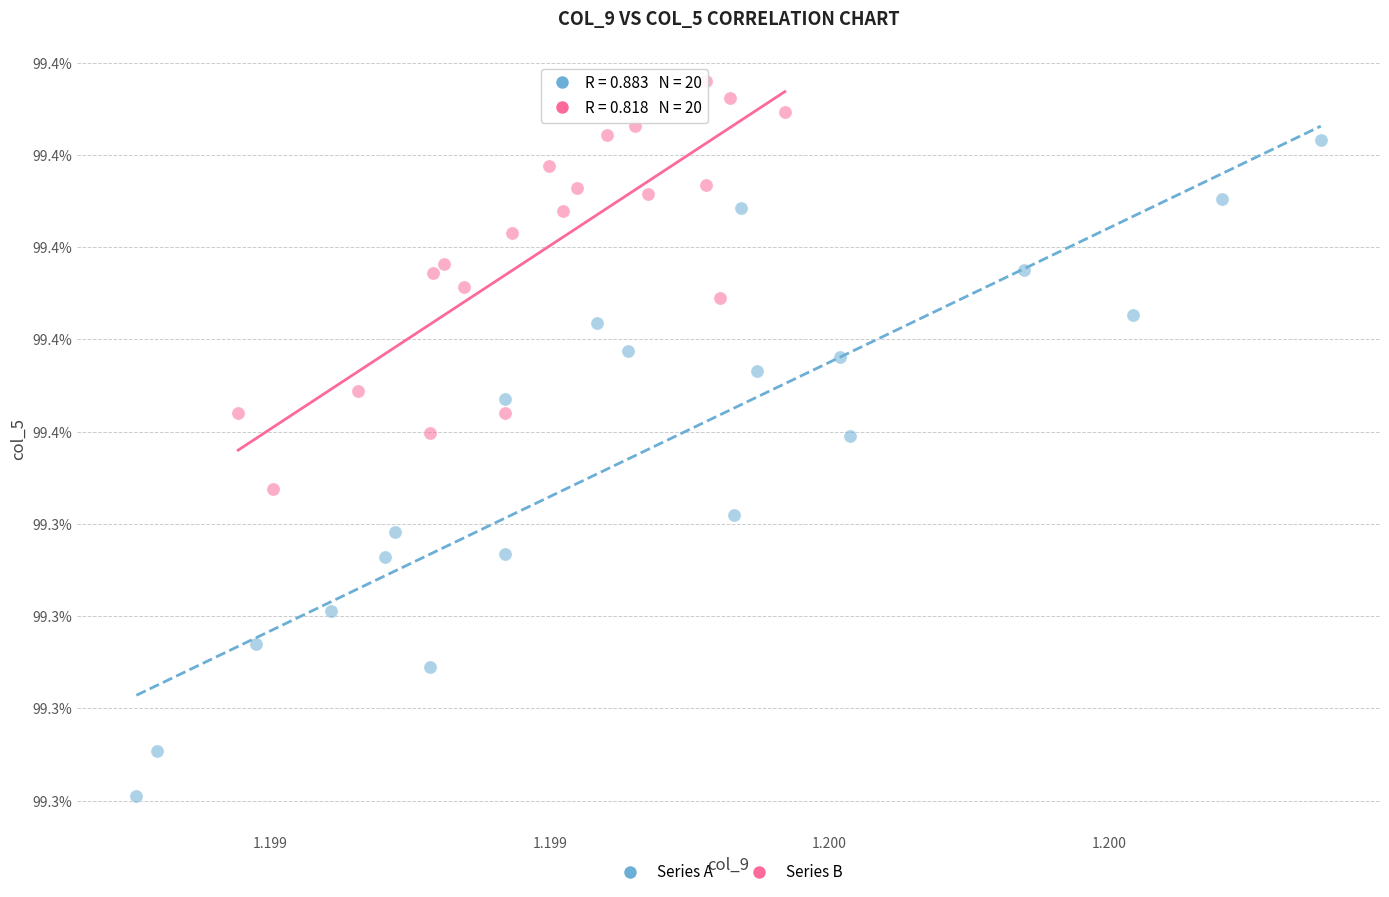

What are all the series names shown in the legend?

Series A, Series B